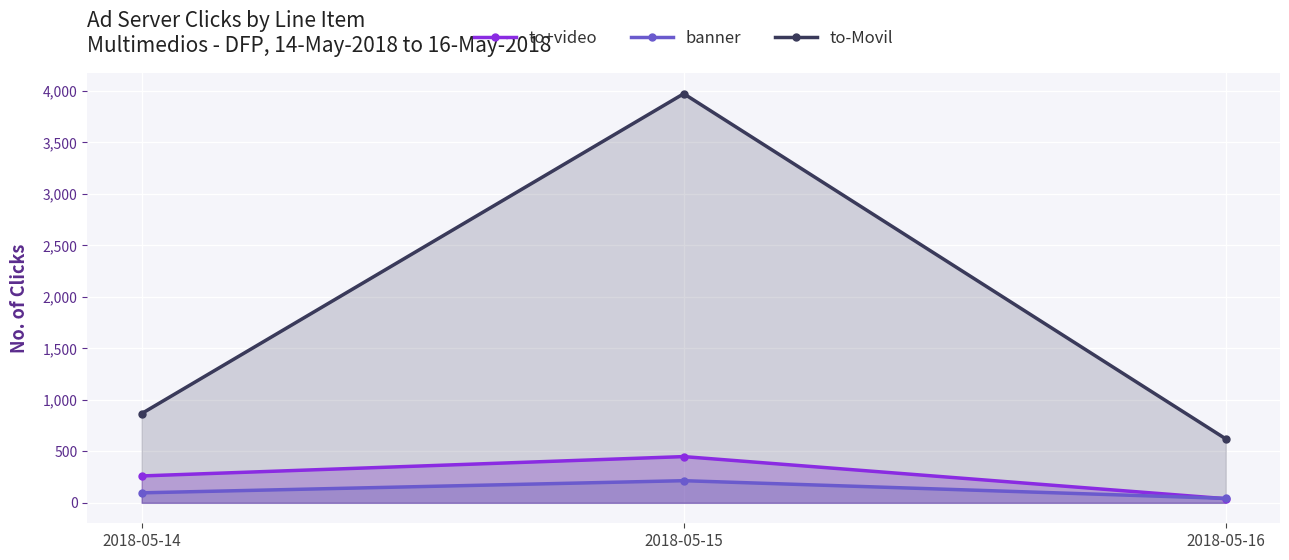

How many data points does each series have?

3